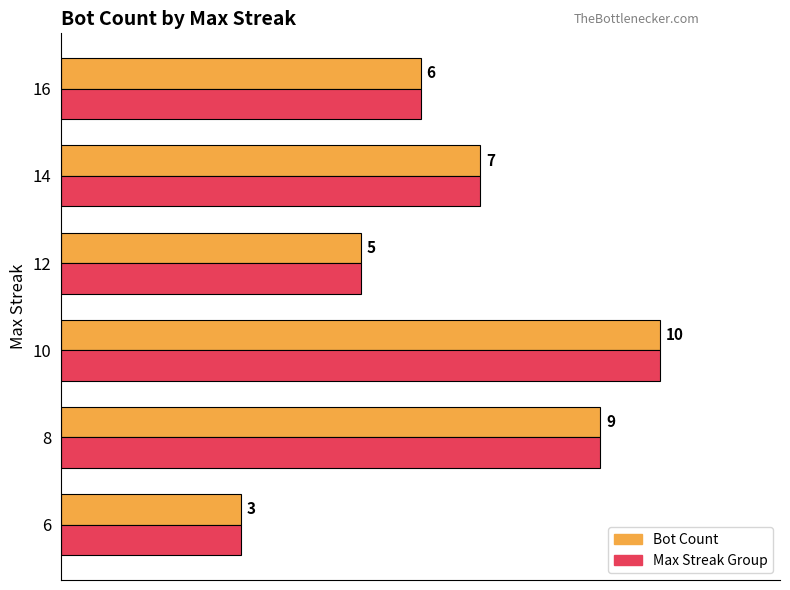

Is the value of Bot Count at 12 greater than the value of Max Streak Group at 10?

No